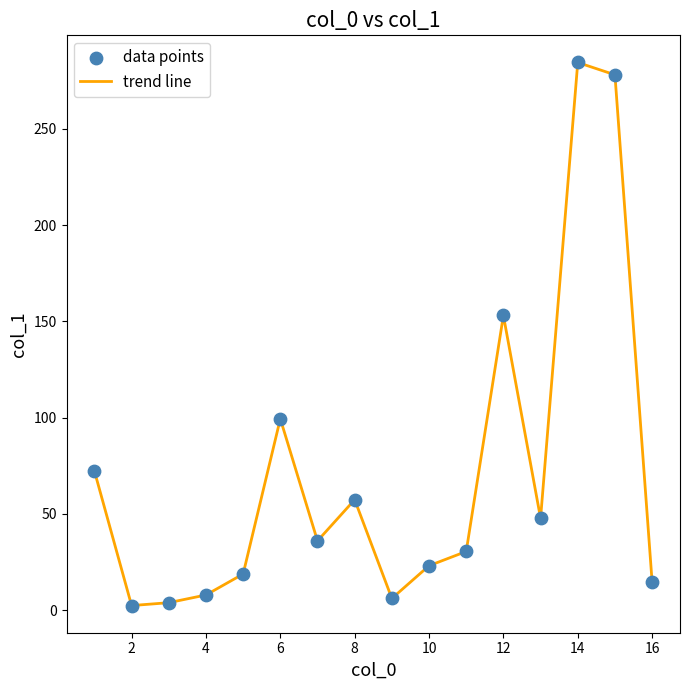

What is the greatest value displayed?

284.5